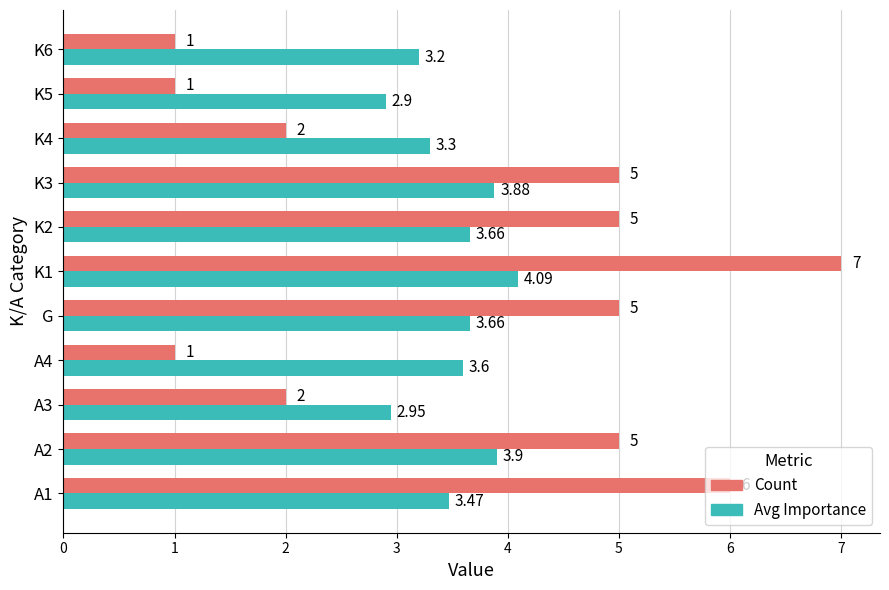

How many data points in Count are less than 5?

5